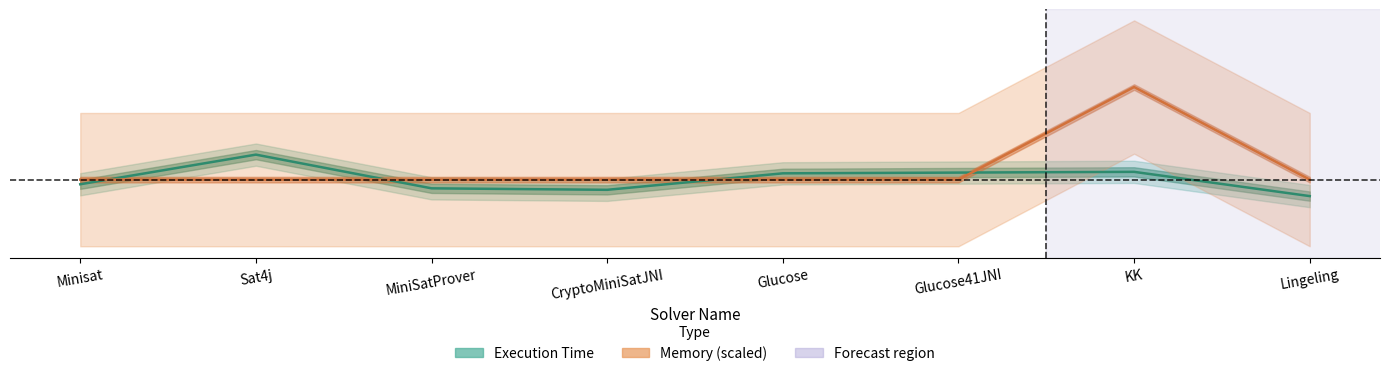

Is this an area chart (filled region under the line)?

No